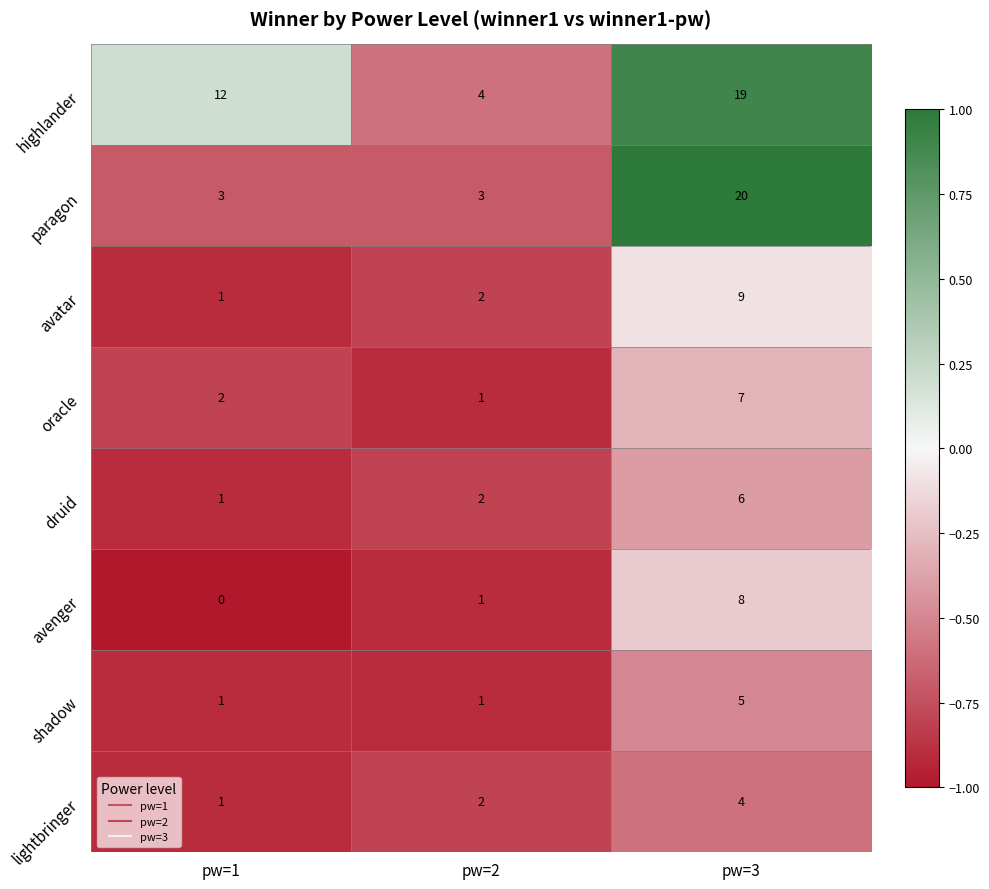

At which label is lightbringer closest to 2?

pw=2